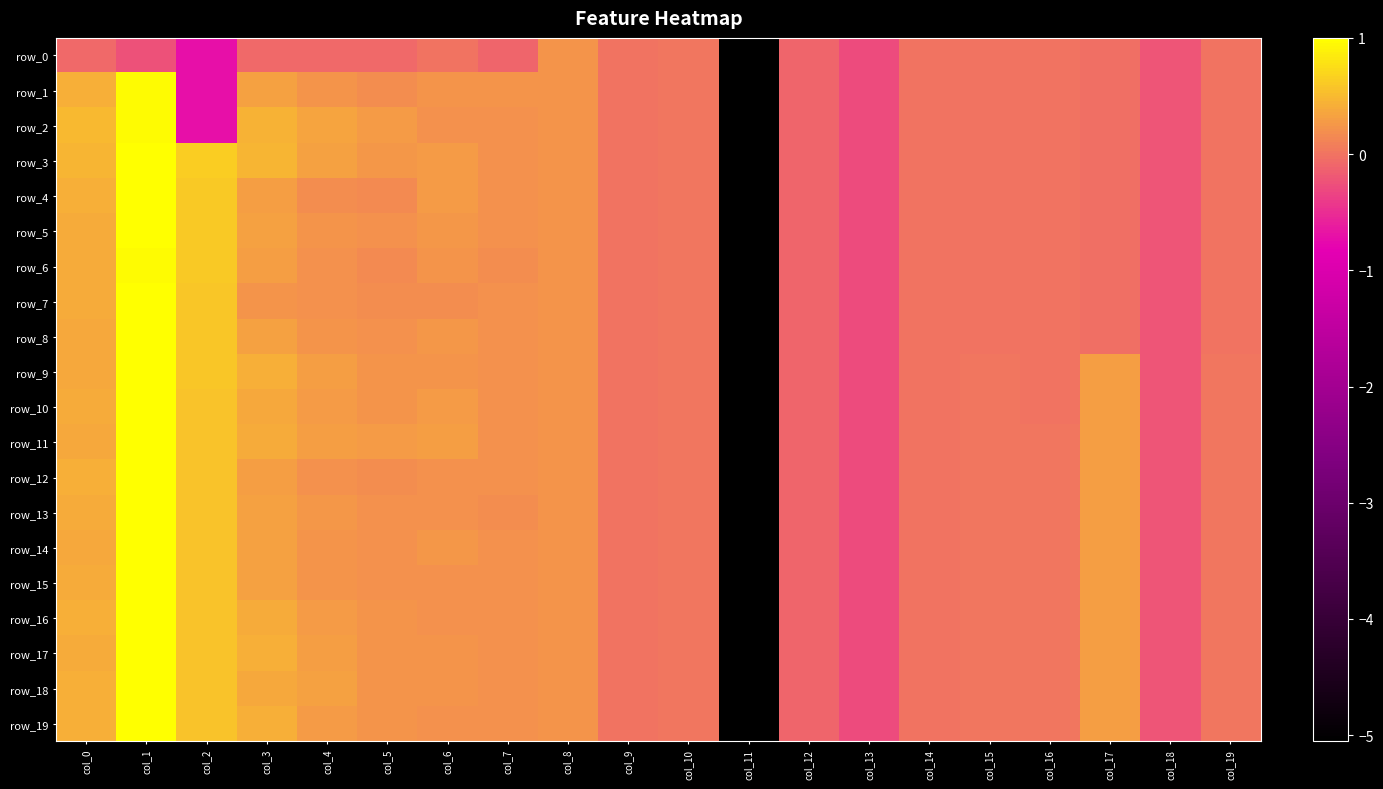

What is the approximate value of row_17 at col_13?

-0.3